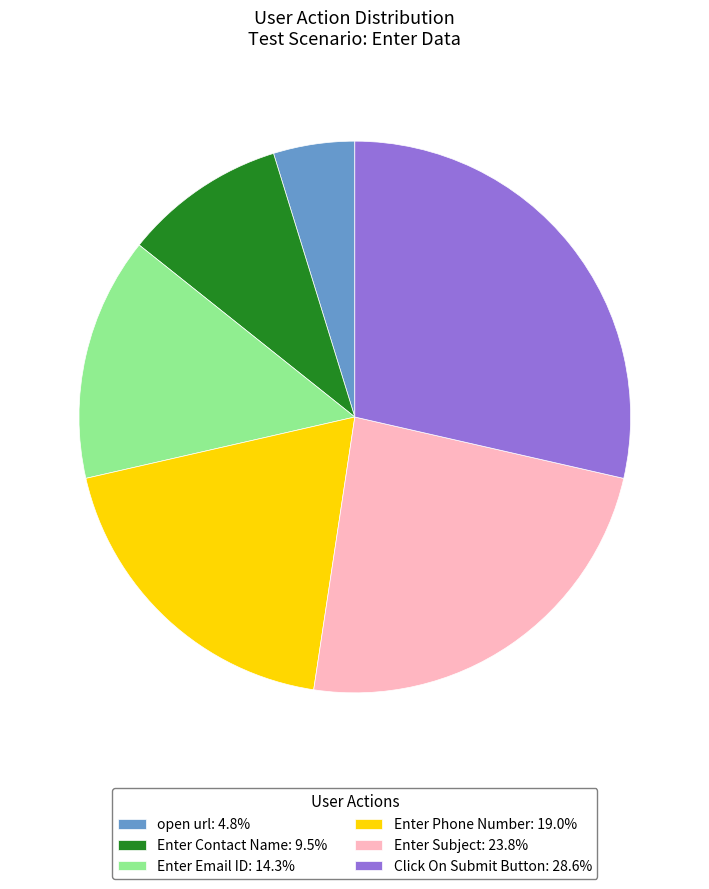

The open url slice represents 5% of the pie. True or false?

True